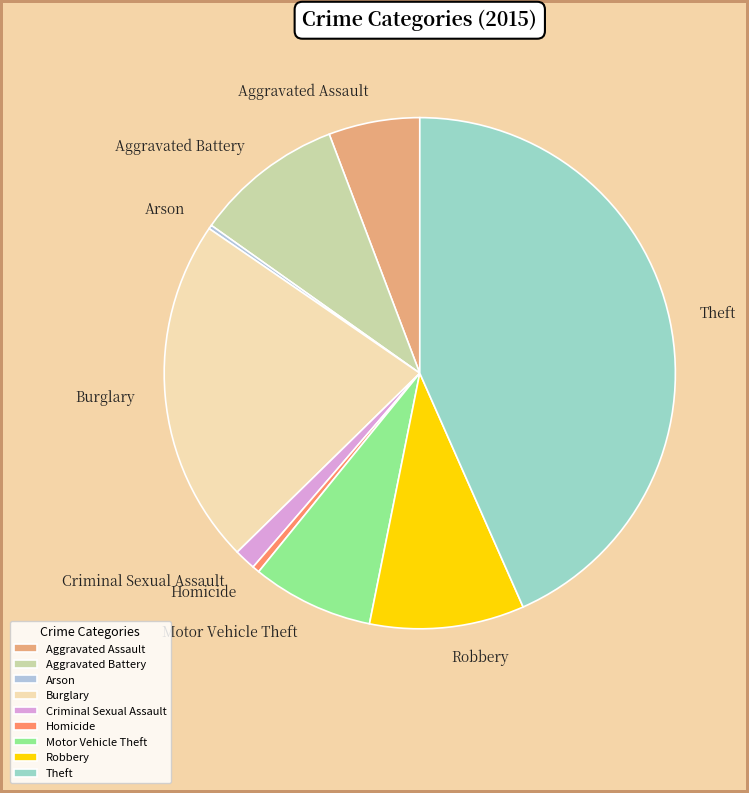

True or false: Theft accounts for 29% of the total.

False